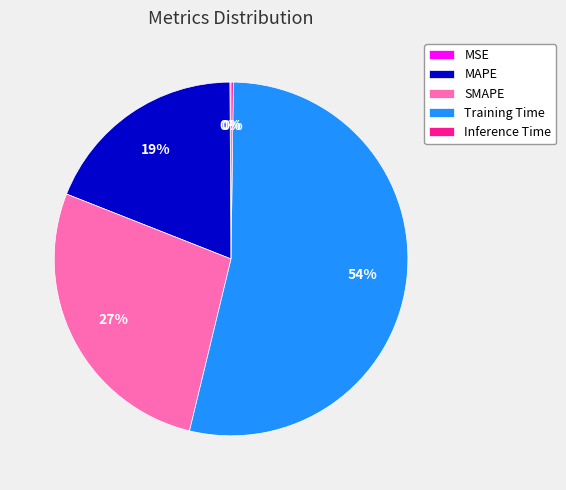

What is the largest slice in the pie chart?

Training Time